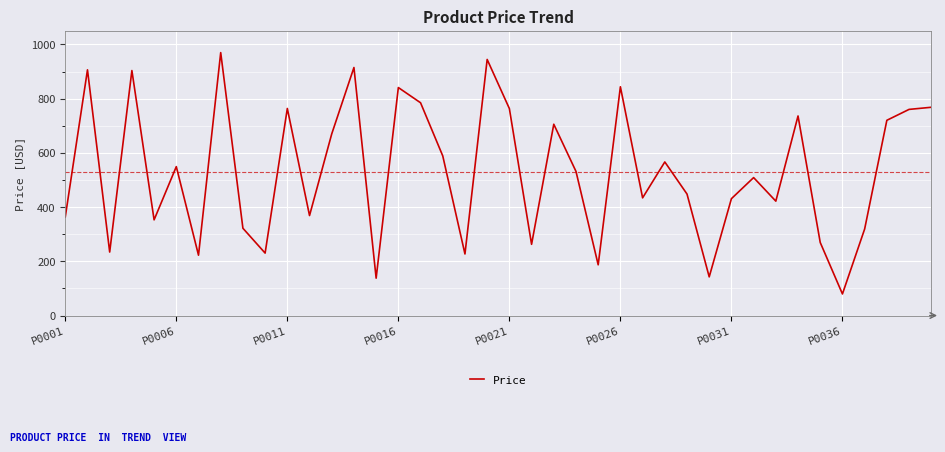

What is the maximum value shown in the chart?

969.7